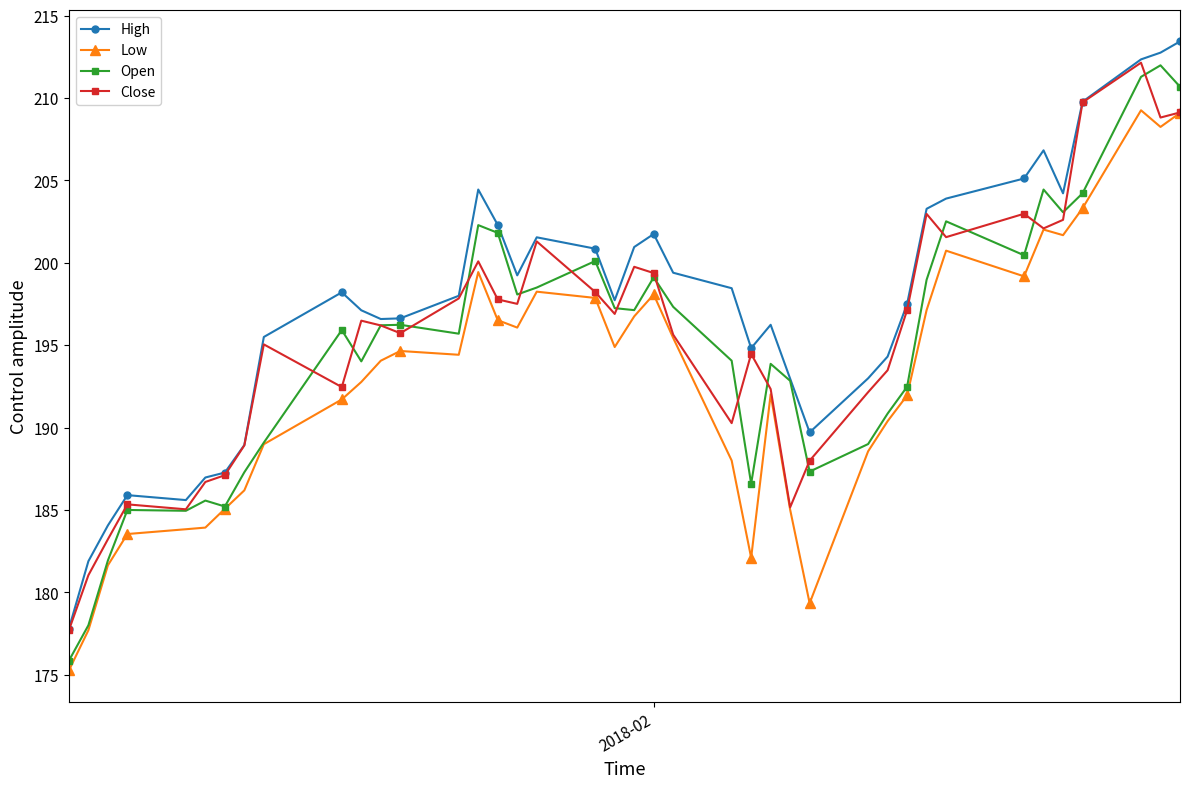

What is the minimum value shown in the chart?

175.3